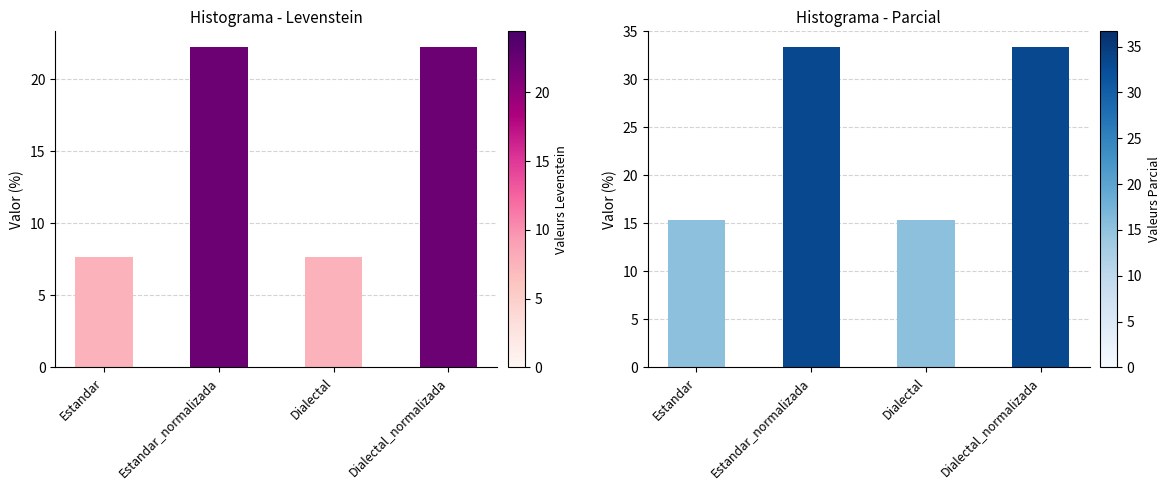

Which category has the lowest value in the Parcial series?

Estandar